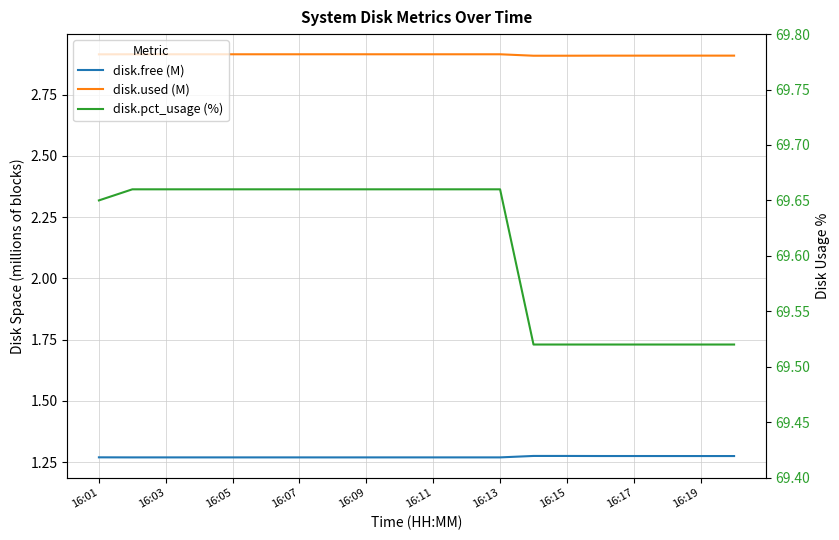

What is the difference between the second highest and minimum values in the disk.pct_usage (%) series?

0.1